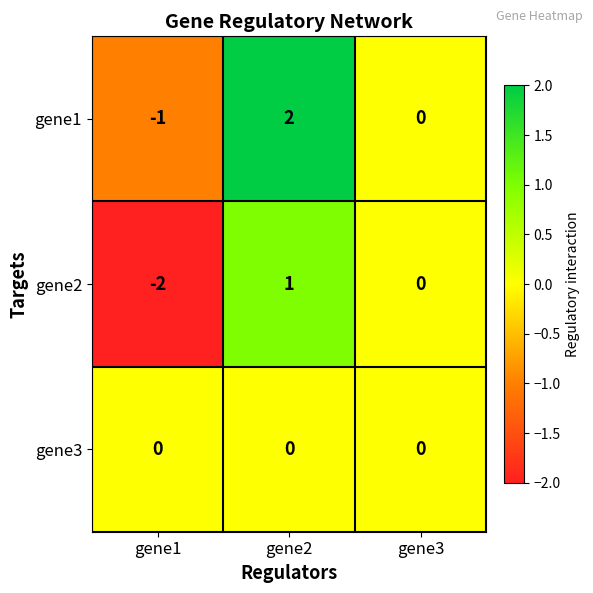

What is the difference between the gene1 values at gene2 and gene1?

3